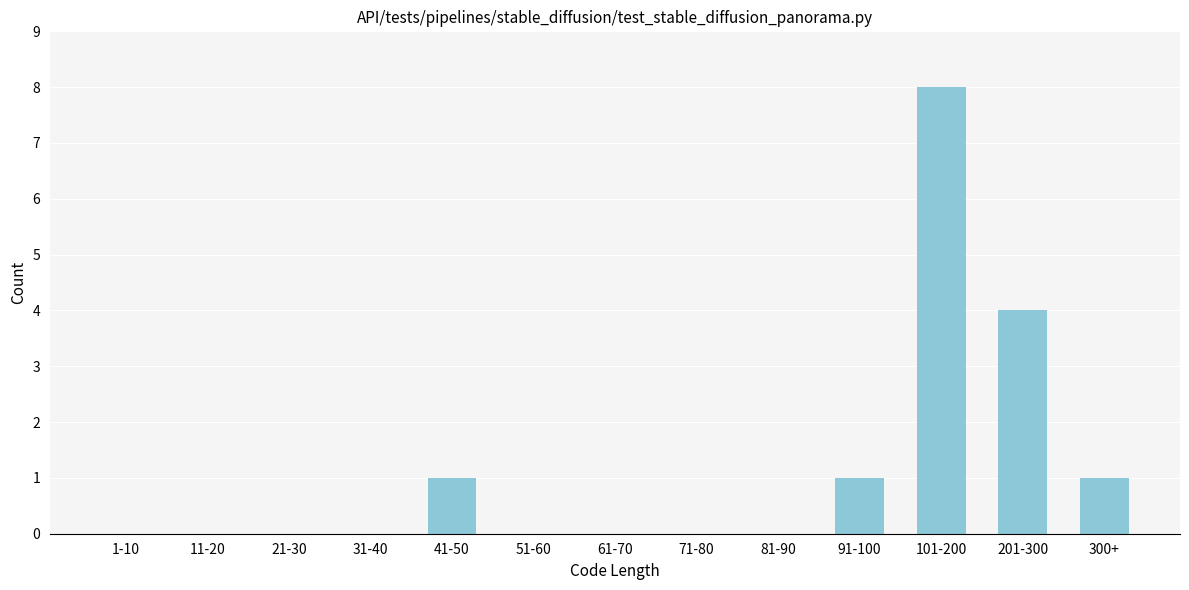

Reading left to right, extract all data points from this chart.

1-10=0	11-20=0	21-30=0	31-40=0	41-50=1	51-60=0	61-70=0	71-80=0	81-90=0	91-100=1	101-200=8	201-300=4	300+=1